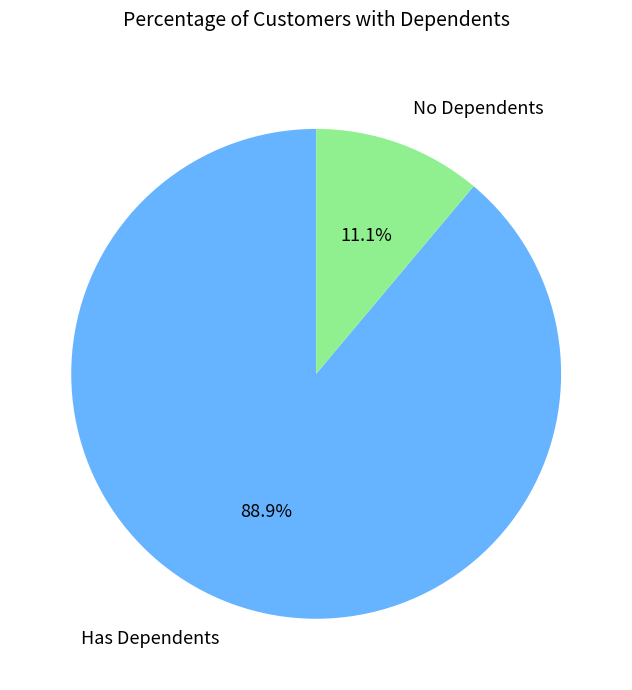

Which category has the biggest portion of the pie?

Has Dependents